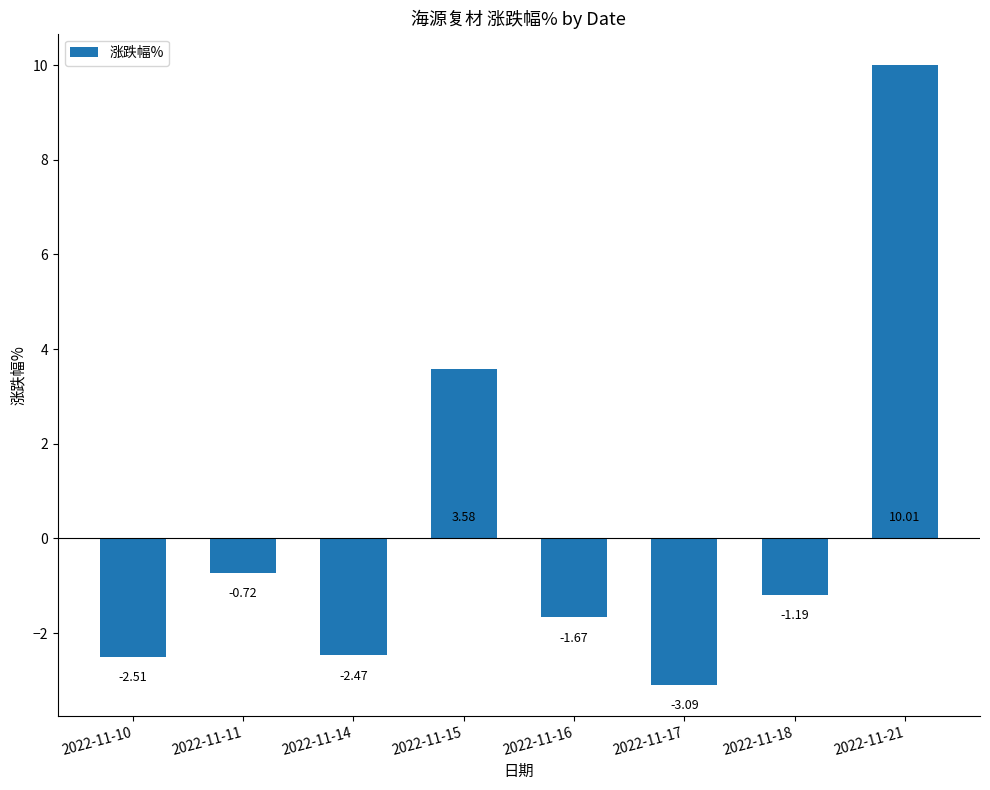

Between 2022-11-11 and 2022-11-17, which is larger?

2022-11-11